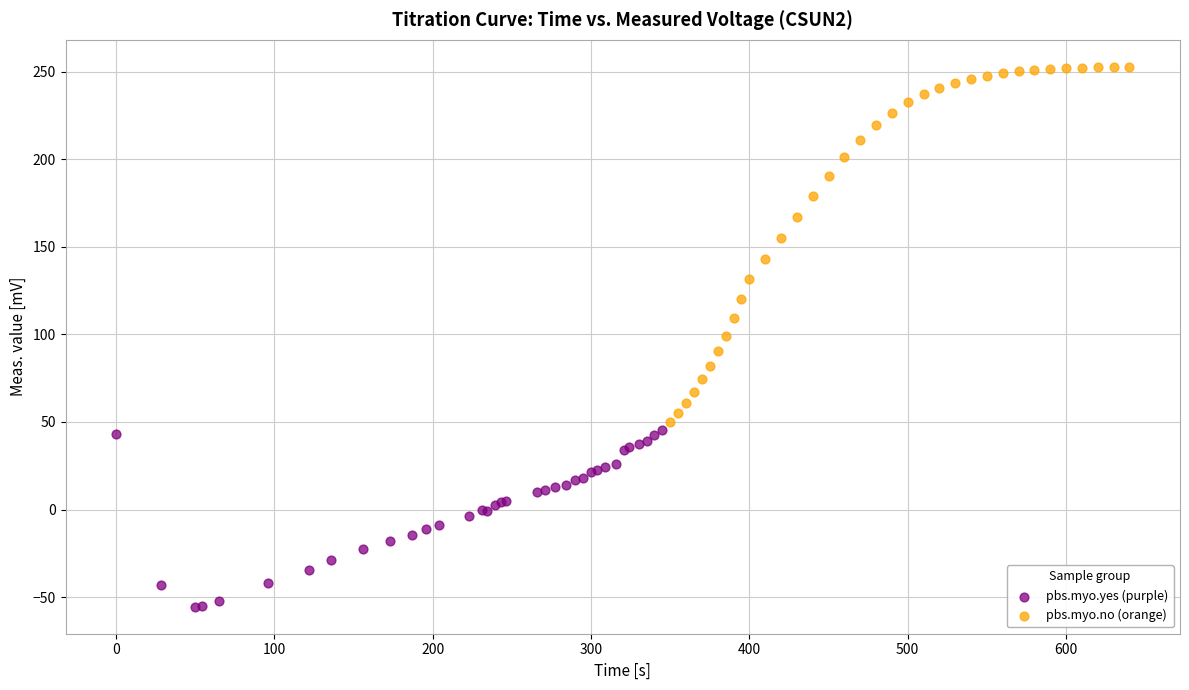

What are all the series names shown in the legend?

pbs.myo.yes (purple), pbs.myo.no (orange)